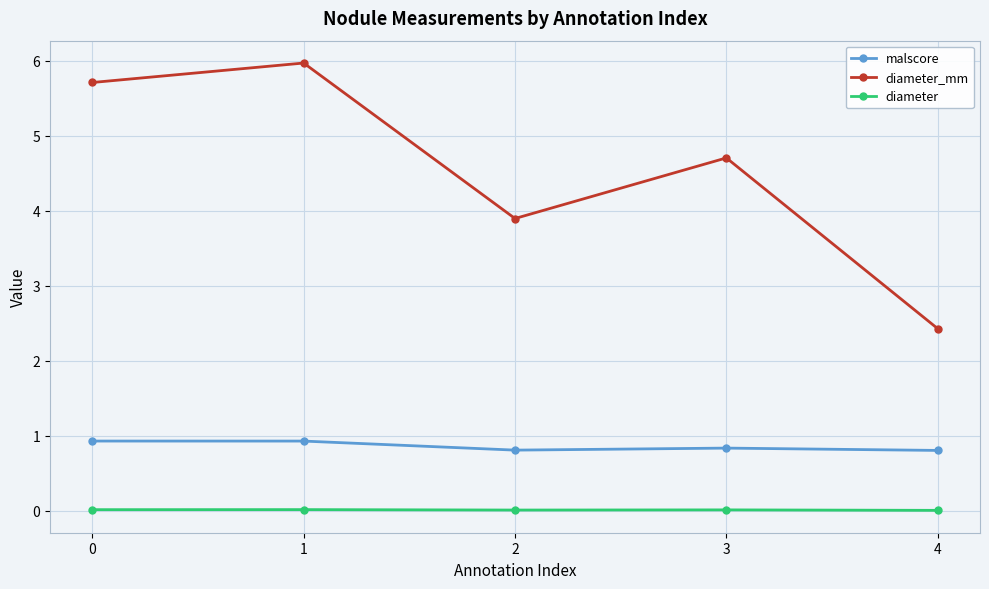

At which category does the chart reach its peak across all series?

1